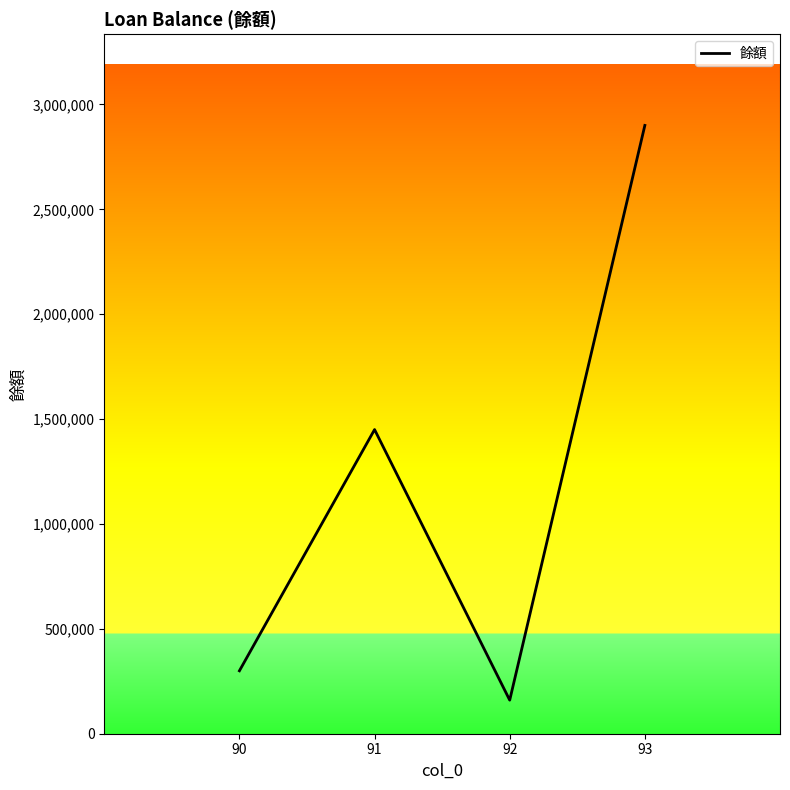

Between 91 and 92, which is larger?

91